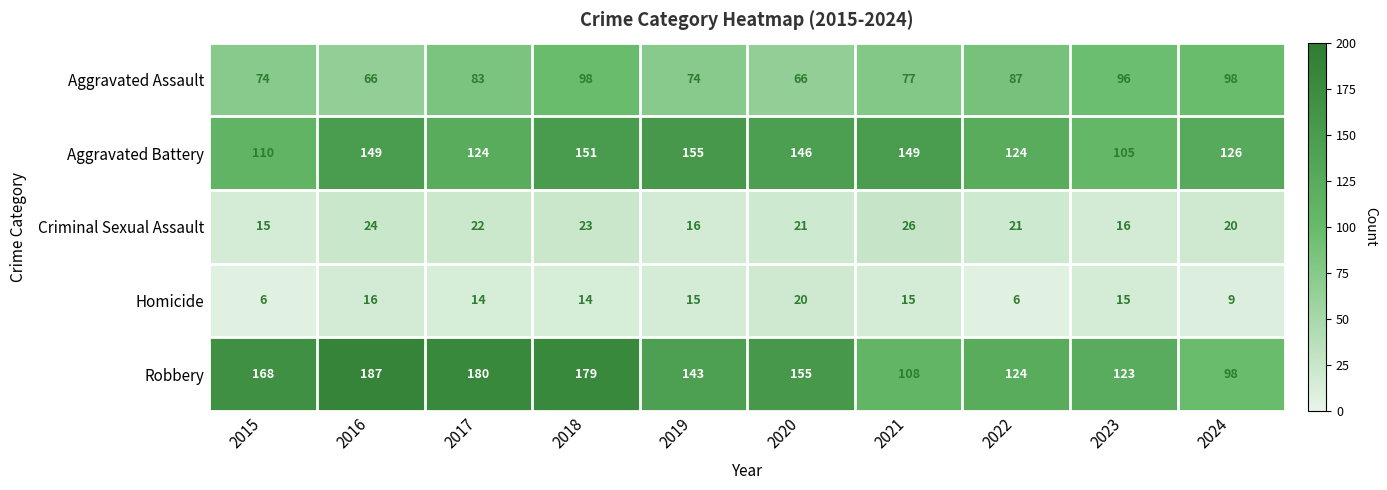

Rank the series by their maximum value, from highest to lowest.

Robbery, Aggravated Battery, Aggravated Assault, Criminal Sexual Assault, Homicide